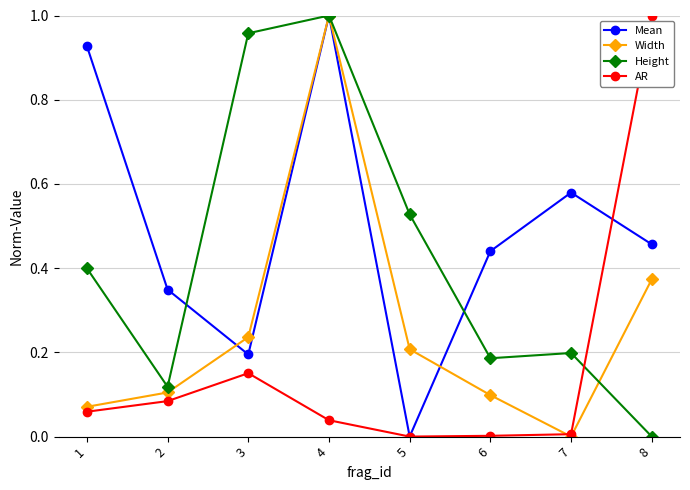

List the series in order of their overall mean, highest first.

Mean, Height, Width, AR